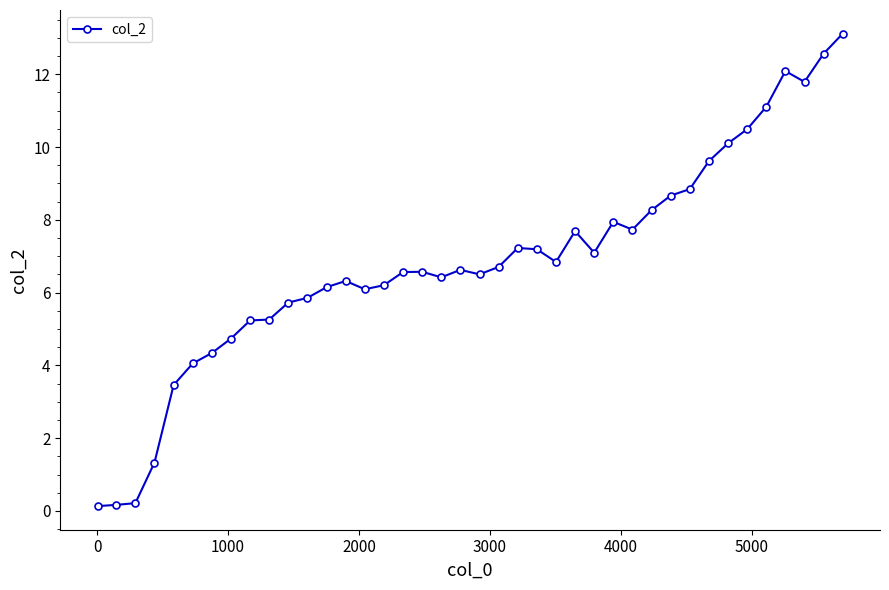

What is the value of the 27th point from the left?

7.1